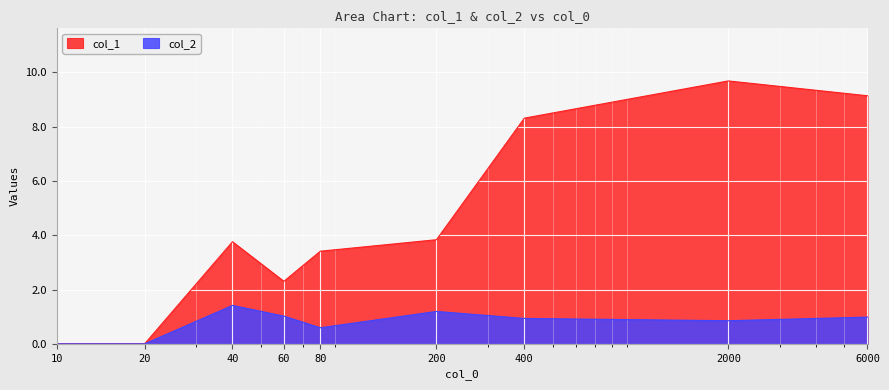

True or false: col_2 has a value of 1.0 at 6000.

True